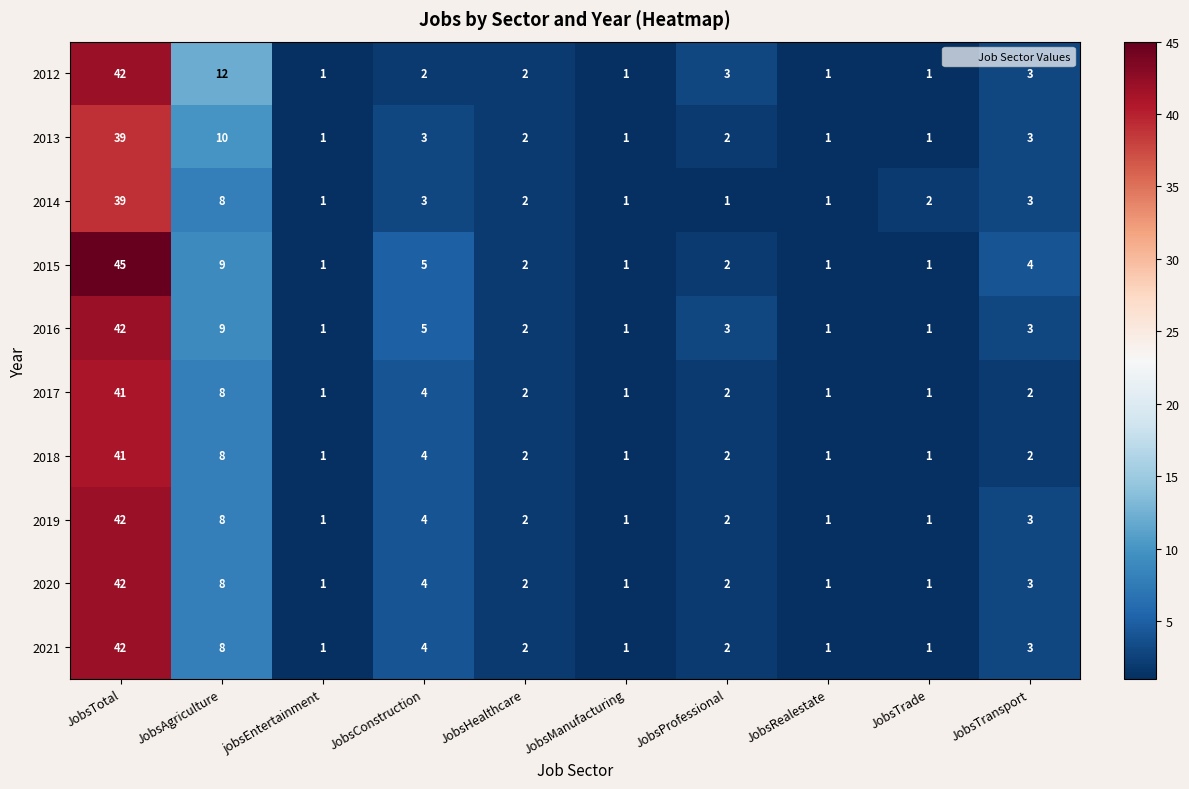

True or false: 2016 has a value of 1 at jobsEntertainment.

True